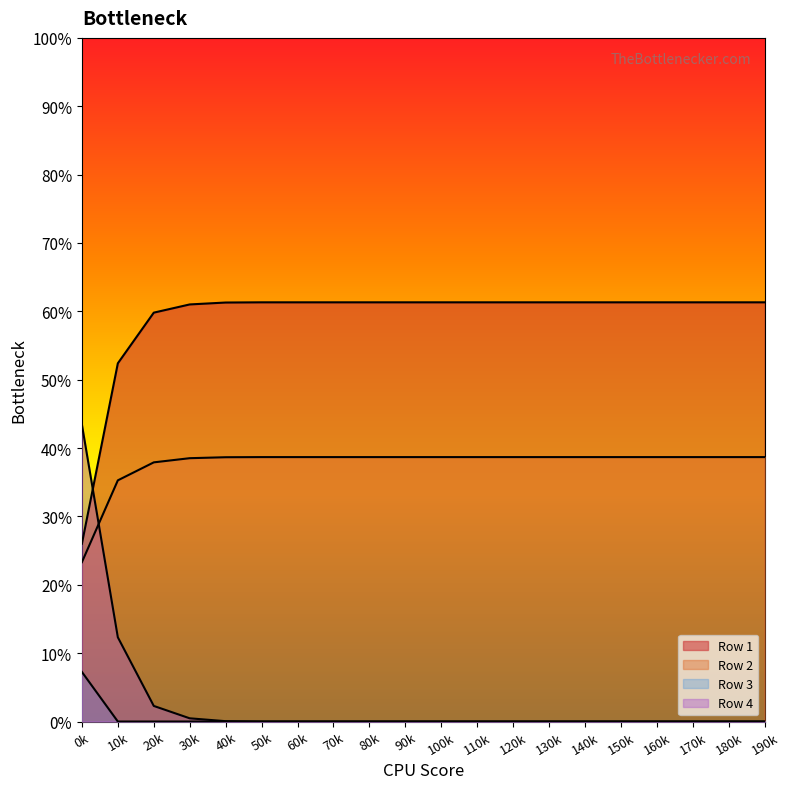

What is the difference between the maximum and minimum values in the Row 4 series?

0.4